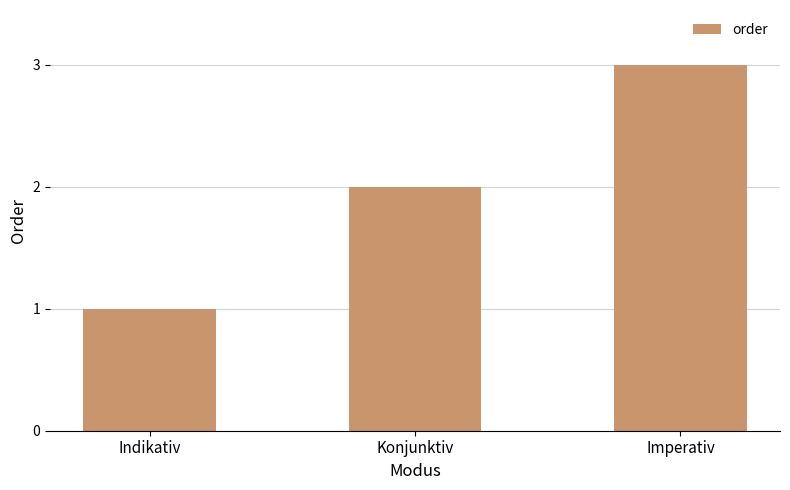

What is the label of the 2nd bar from the right?

Konjunktiv